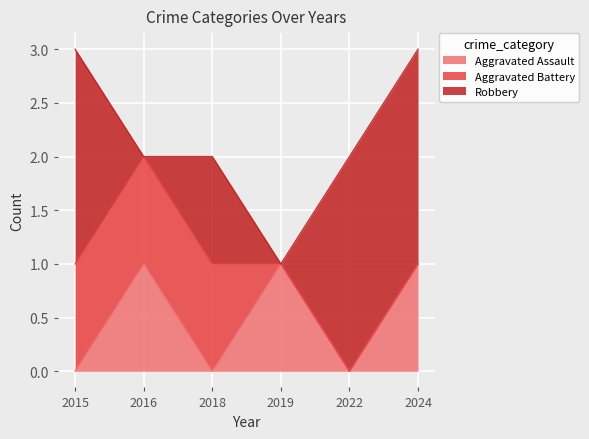

How many series are shown in this chart?

3